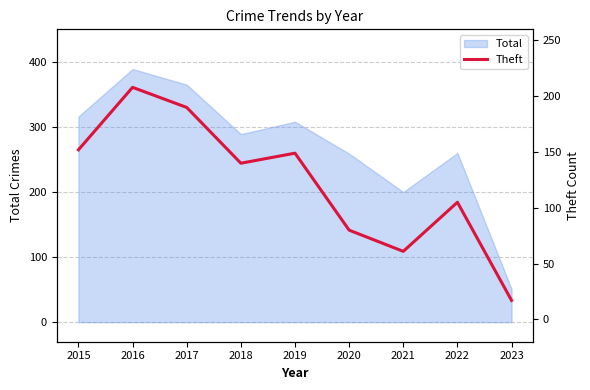

Where does the data first go above 140?

2015